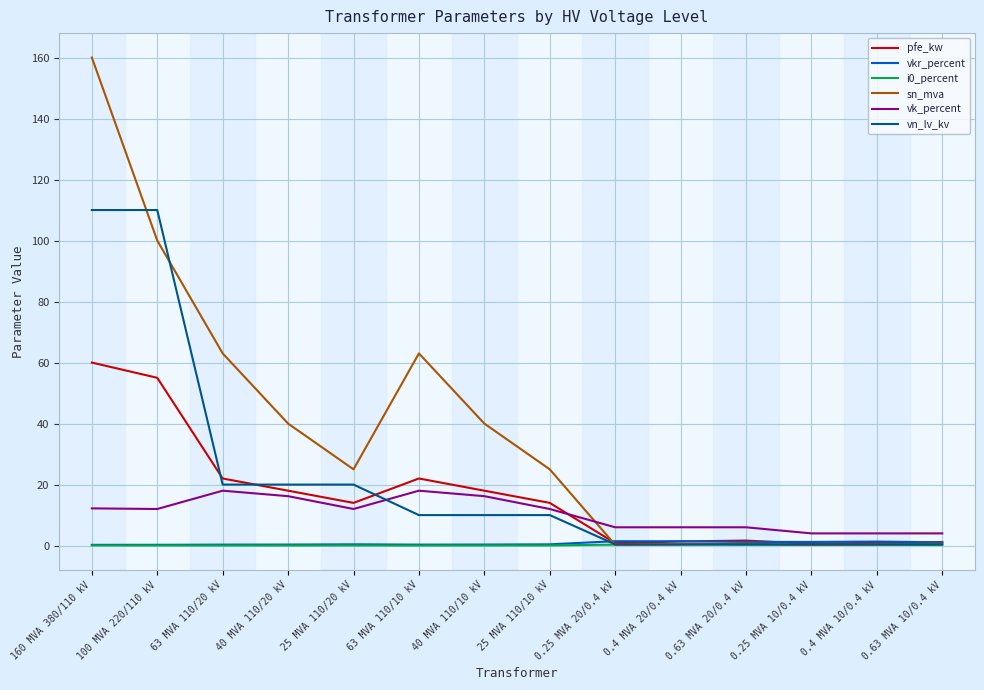

Between 63 MVA 110/20 kV and 0.25 MVA 10/0.4 kV, which series saw the biggest shift?

sn_mva